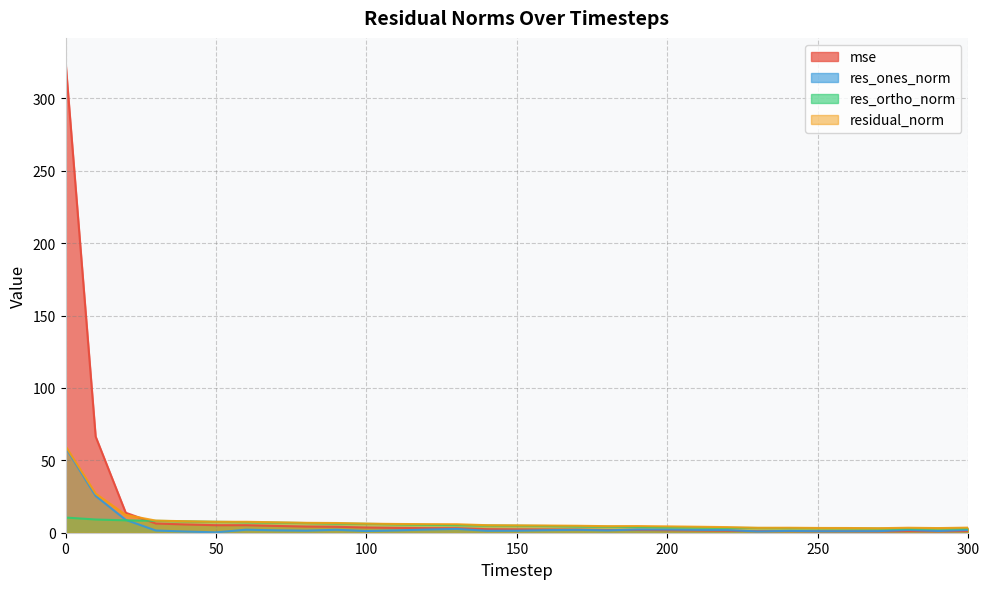

What is the sum of the res_ortho_norm values at 200 and 270?

6.7